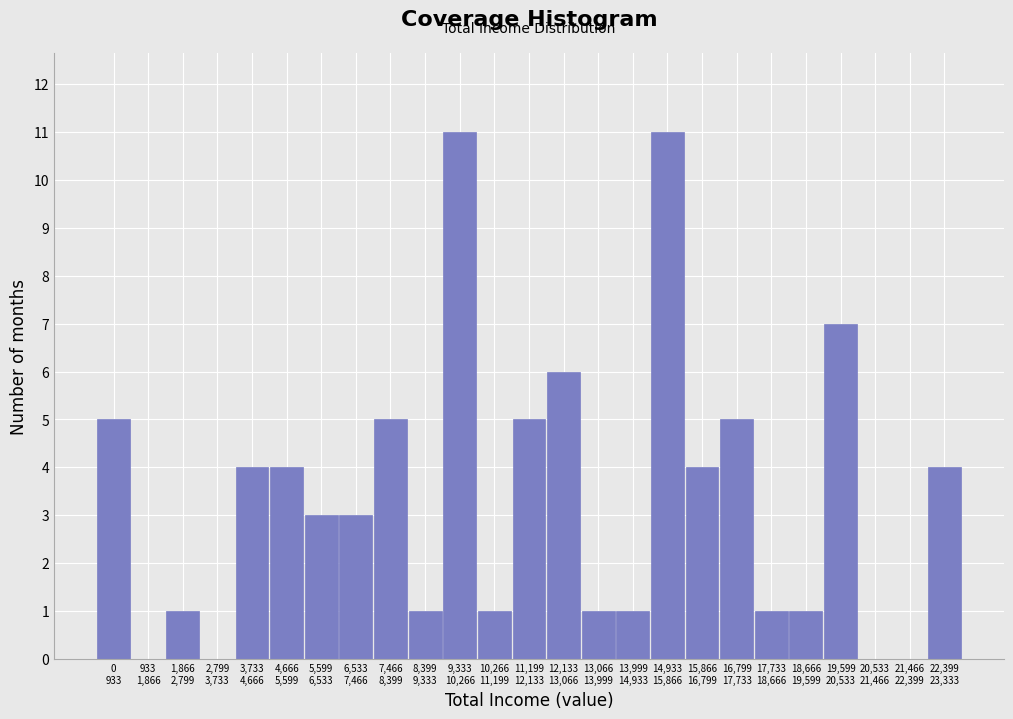

What is the maximum value shown in the chart?

11